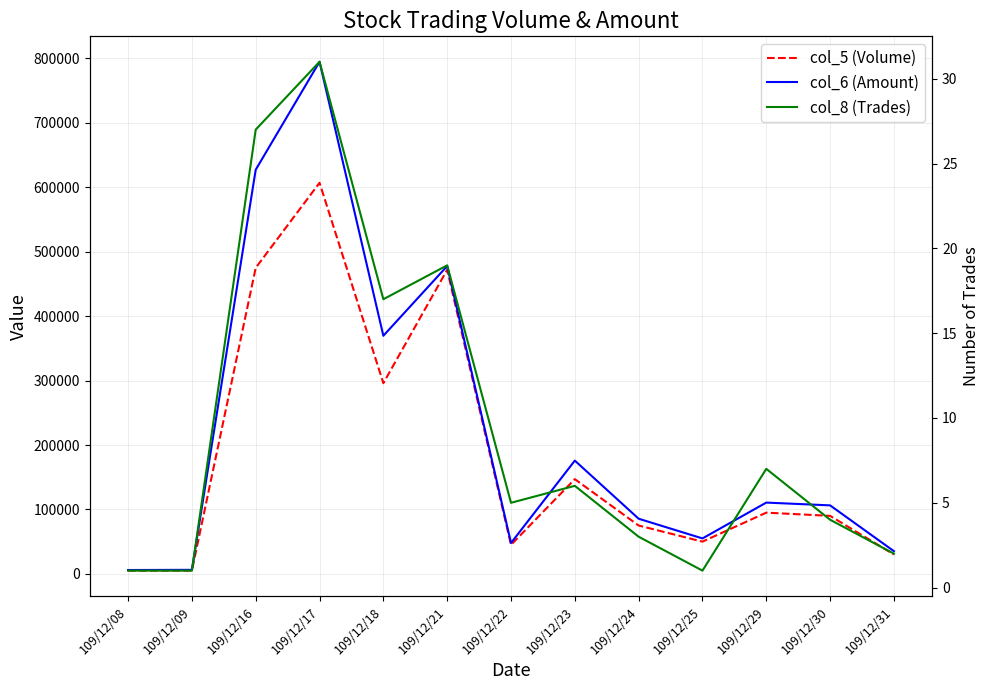

True or false: col_5 (Volume) and col_6 (Amount) intersect in this chart.

False